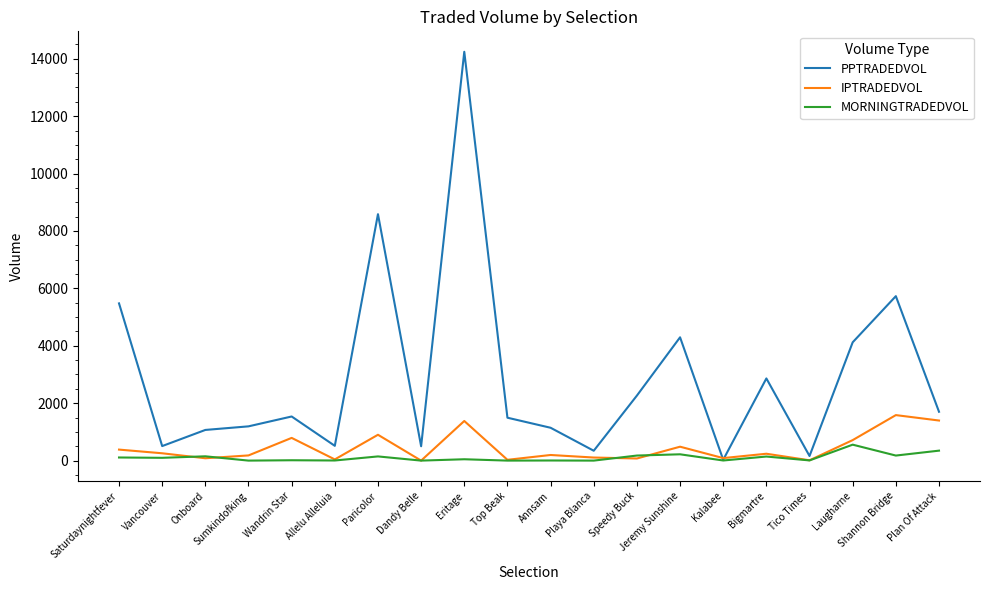

How many lines are shown in the chart?

3